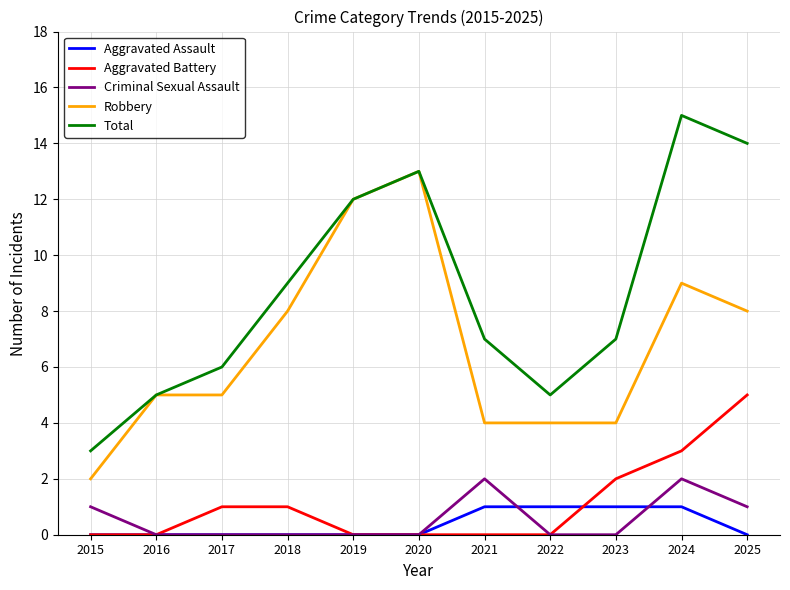

Which series has the largest range (max minus min)?

Total